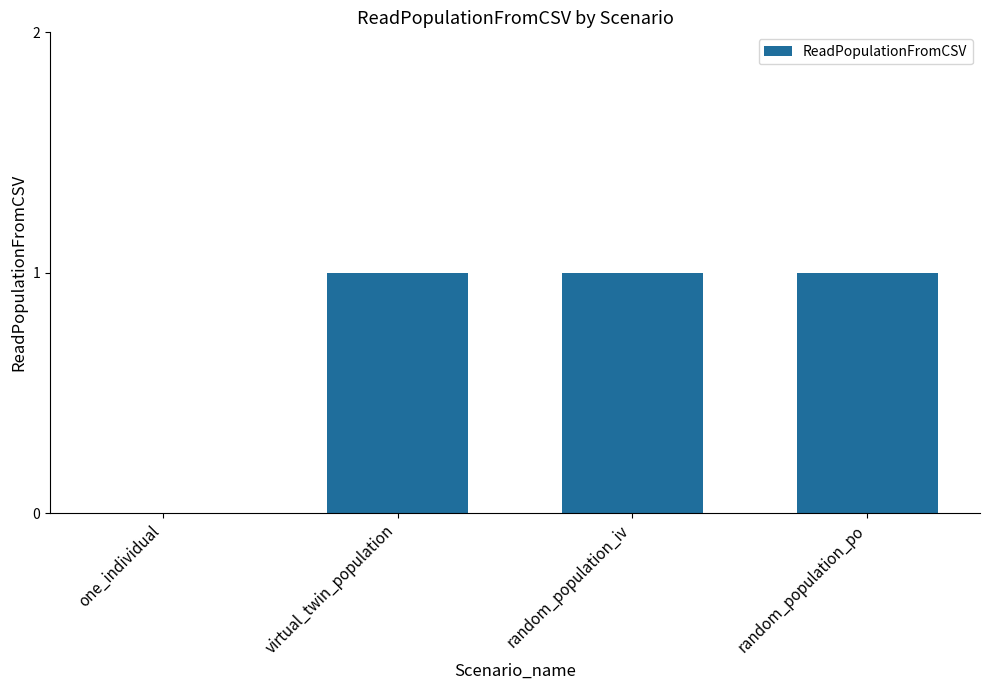

What is the difference between the values at one_individual and random_population_iv?

1